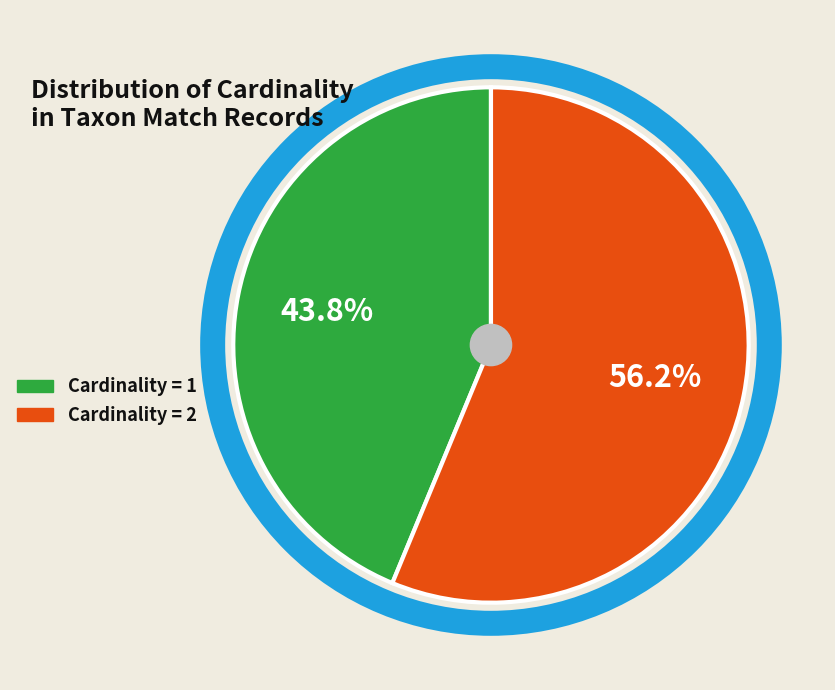

Combined, do Cardinality = 1 and Cardinality = 2 account for over 50%?

Yes